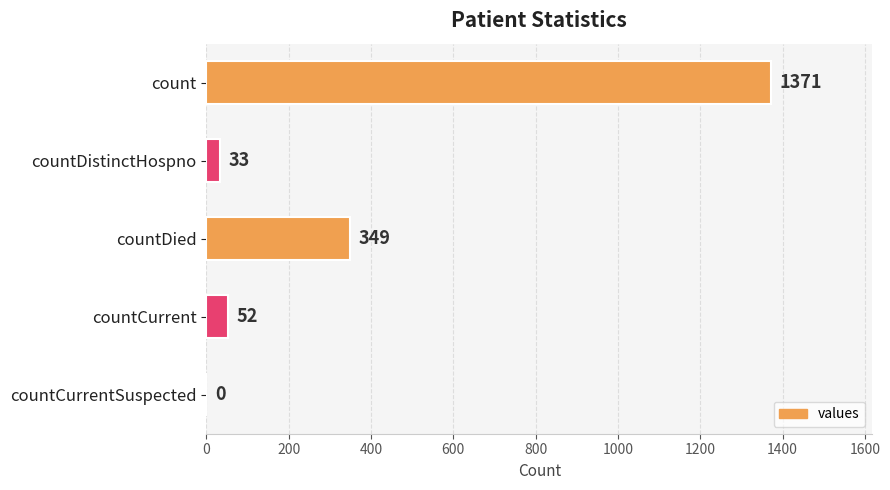

The value at countDistinctHospno is 33. True or false?

True